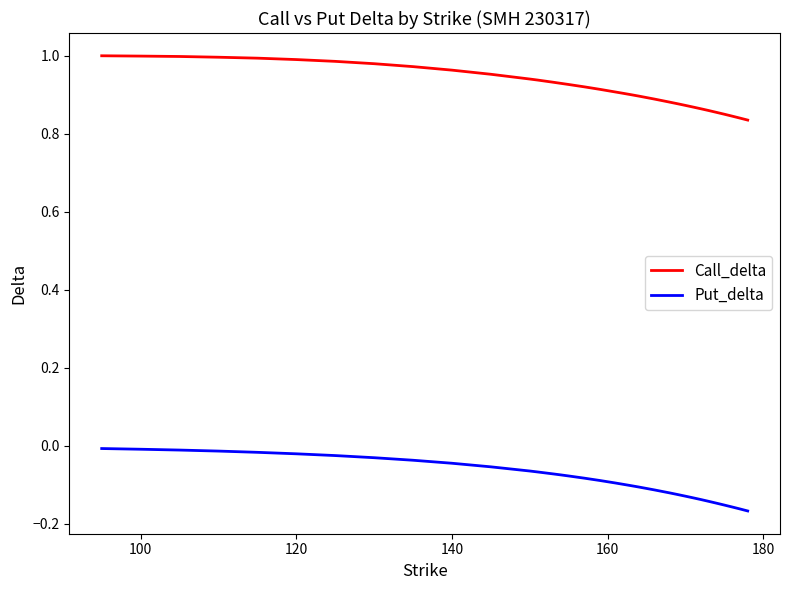

True or false: Call_delta and Put_delta cross at least once.

False